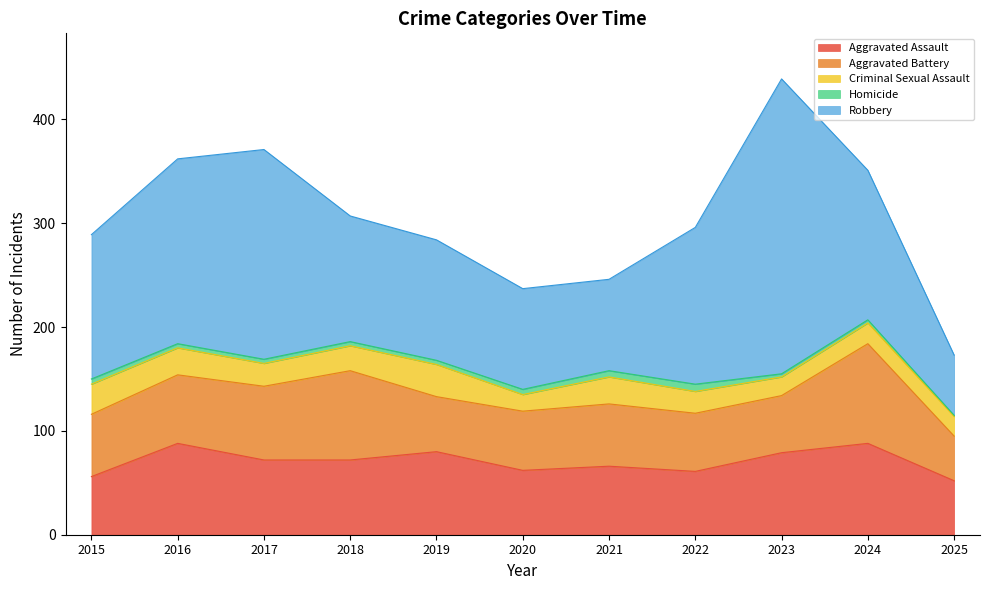

True or false: Aggravated Battery and Criminal Sexual Assault intersect in this chart.

False